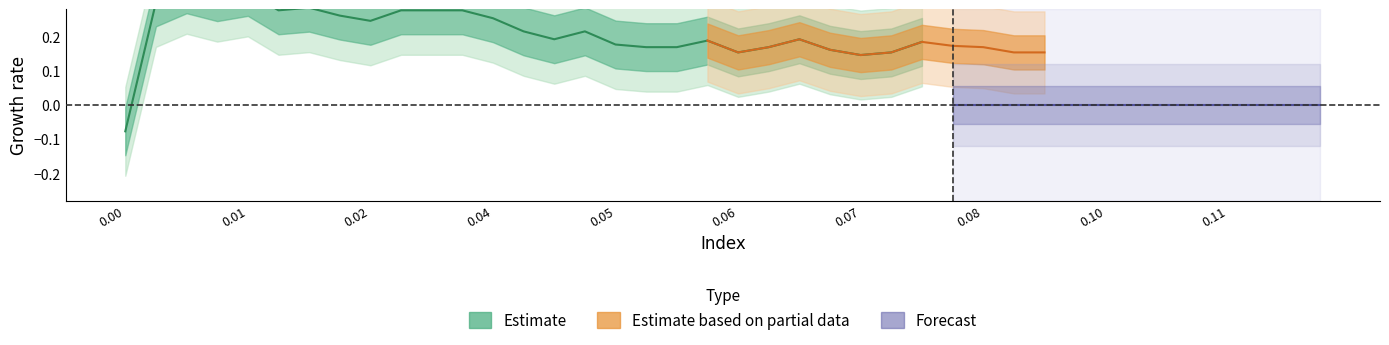

How many data points does each series have?

40